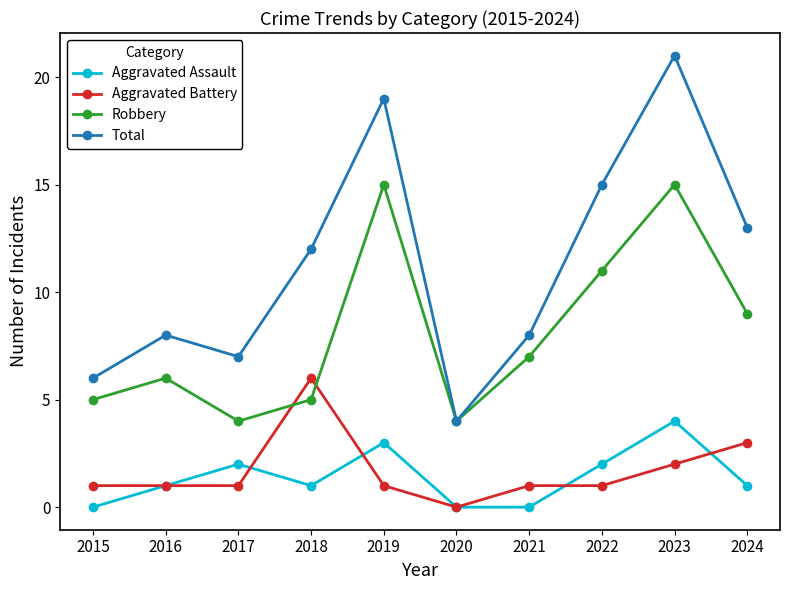

What value does the Aggravated Battery series have at 2023?

2